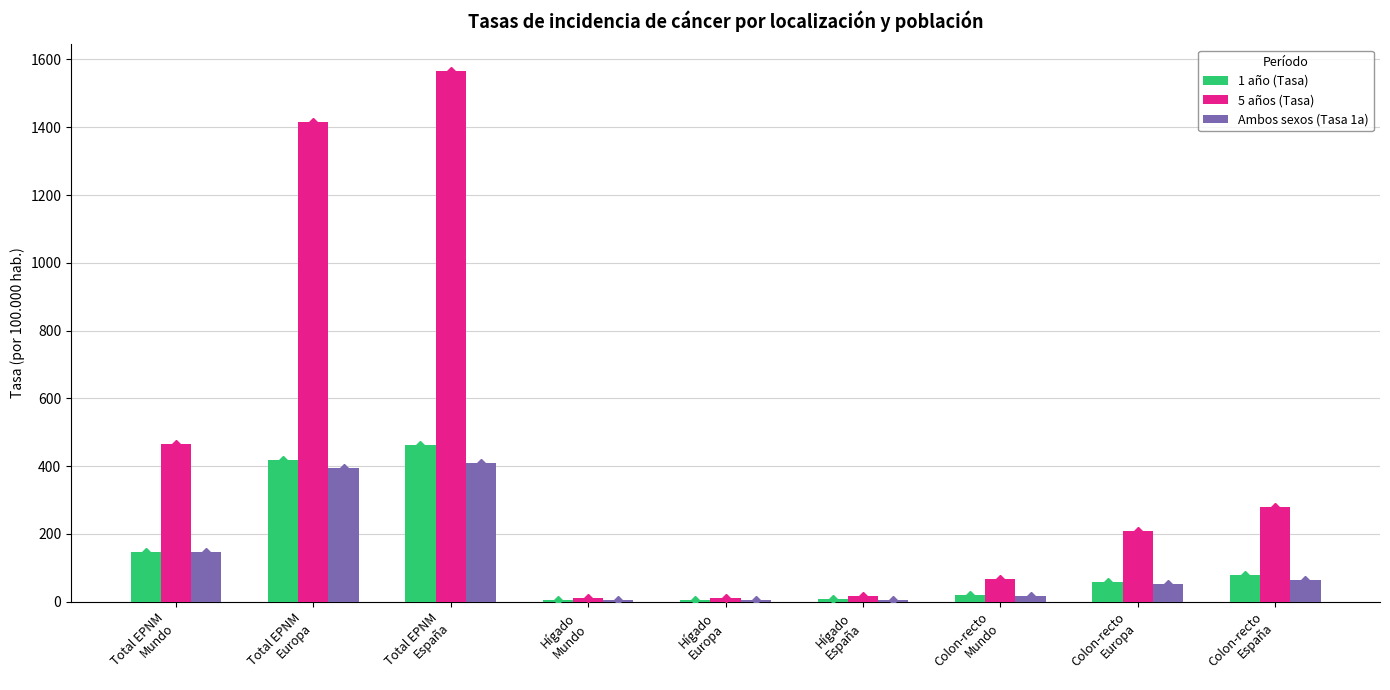

At which label is 1 año (Tasa) closest to 234?

Total EPNM
Mundo